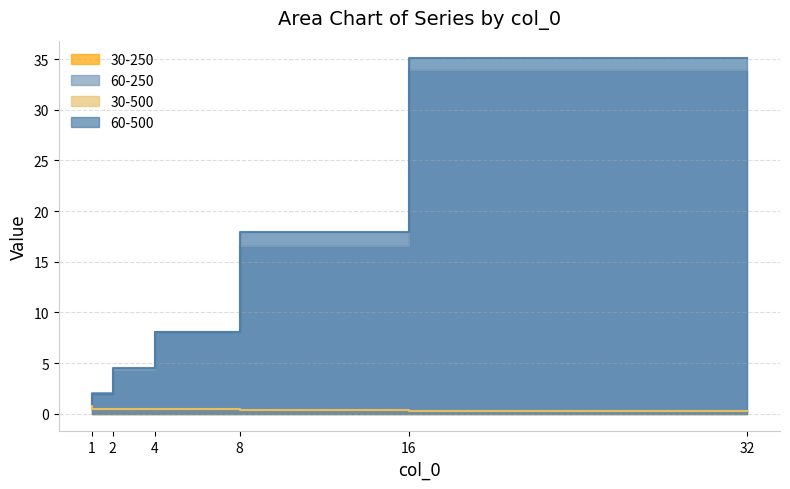

How many distinct data groups are displayed?

4